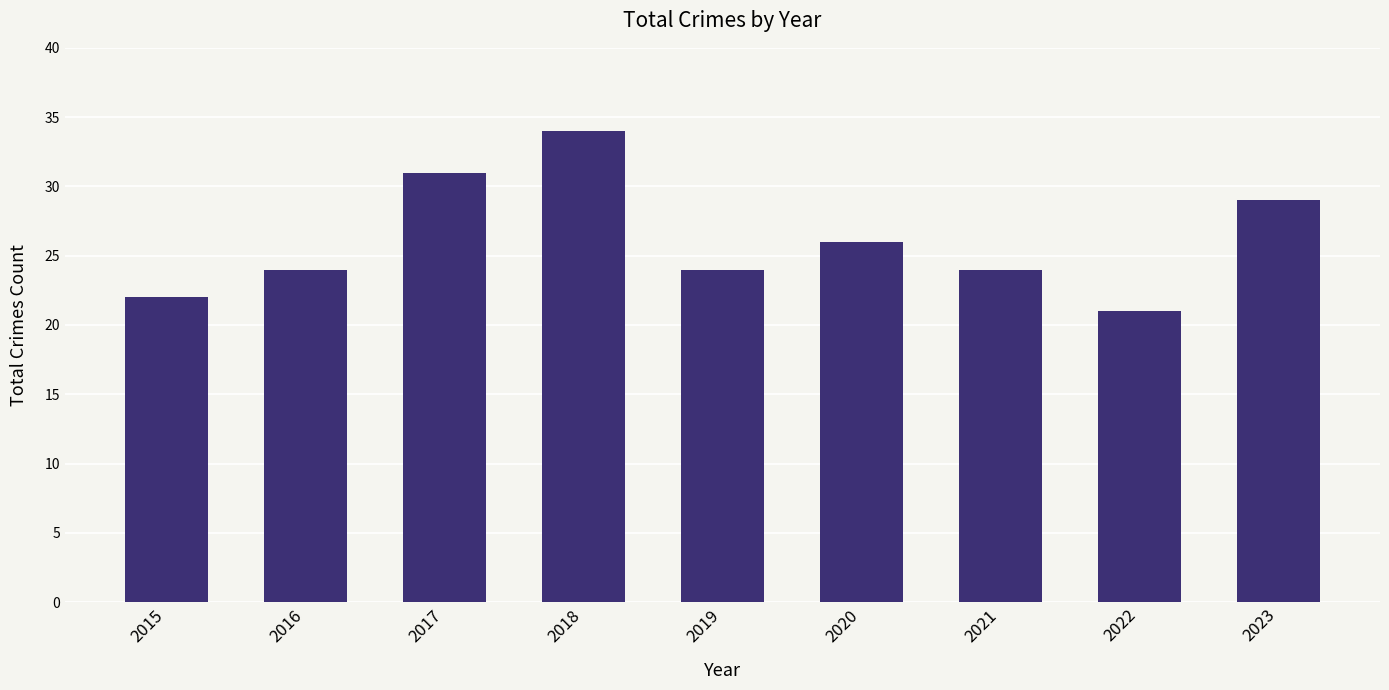

Approximately how many times larger is the value at 2017 compared to 2019?

1.3